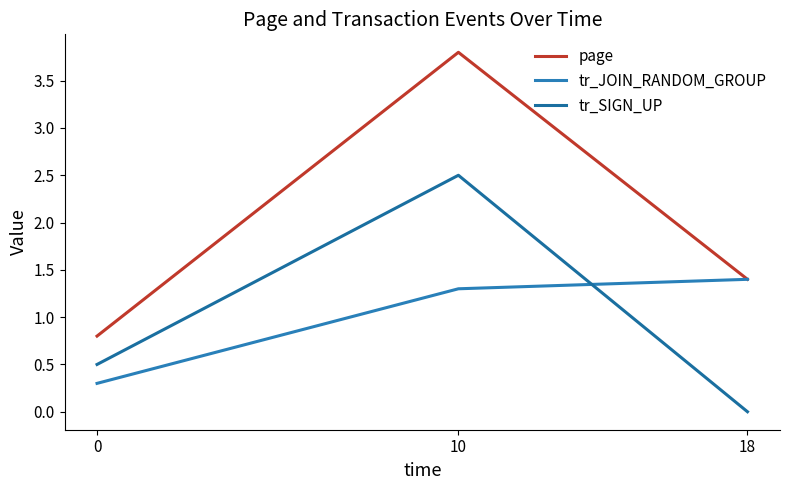

At which category is the sum across all series the highest?

10